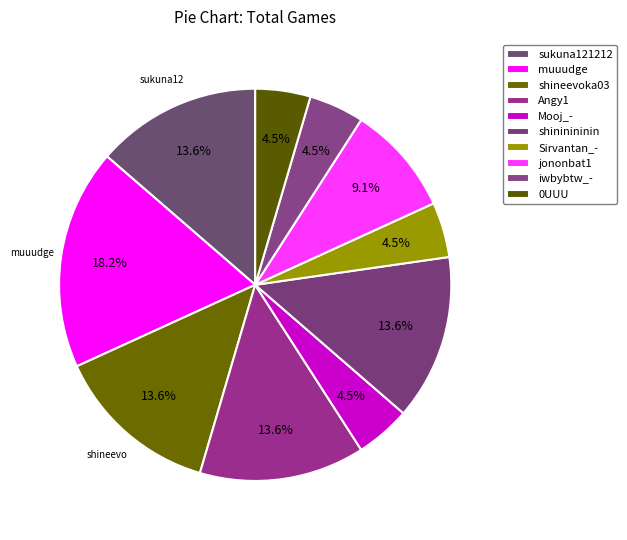

What percentage is the sukuna121212 slice, to the nearest percent?

14%